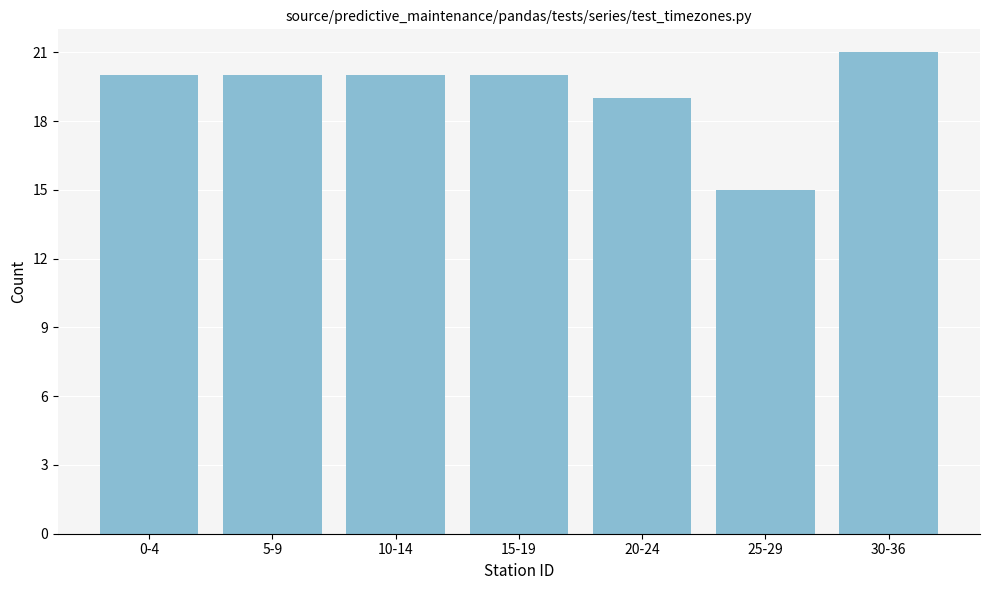

Reading left to right, what are all the values shown in this chart?

0-4=20	5-9=20	10-14=20	15-19=20	20-24=19	25-29=15	30-36=21